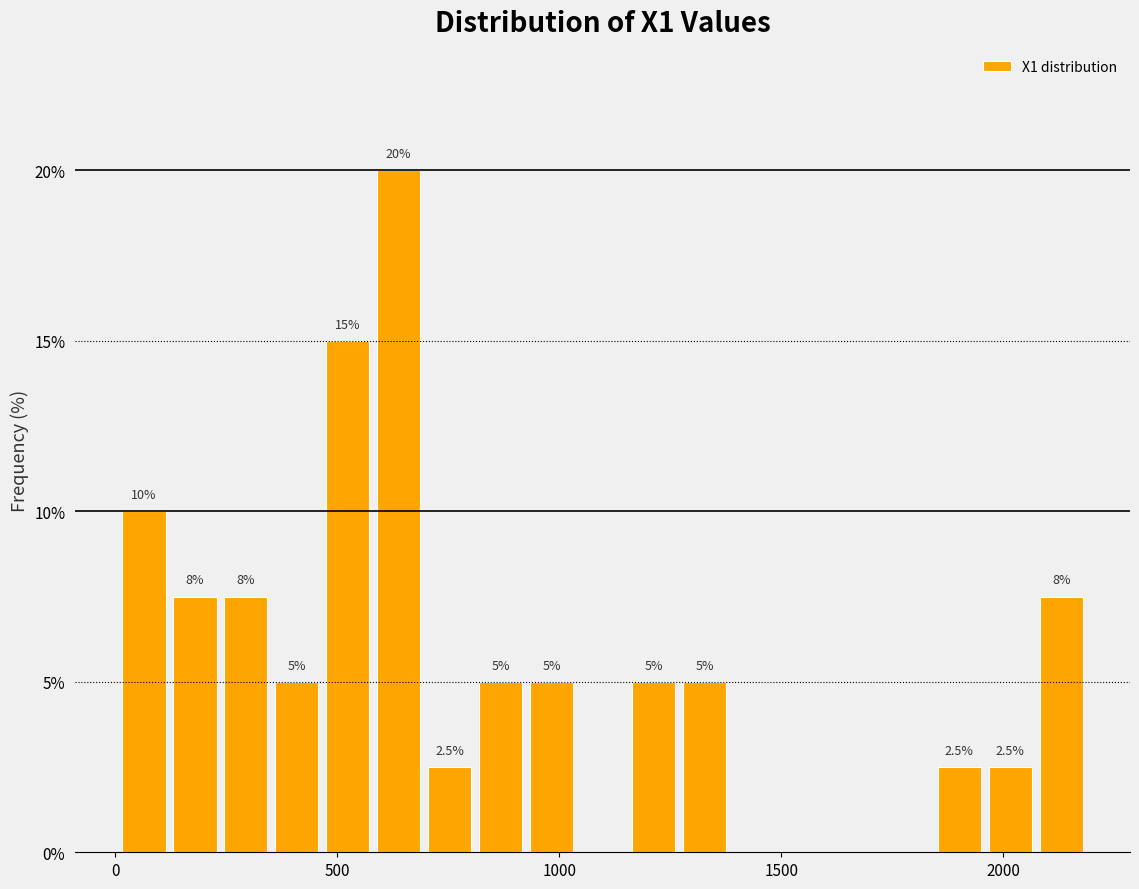

Read against the x-axis, roughly where is the centre of the tallest bar?

650